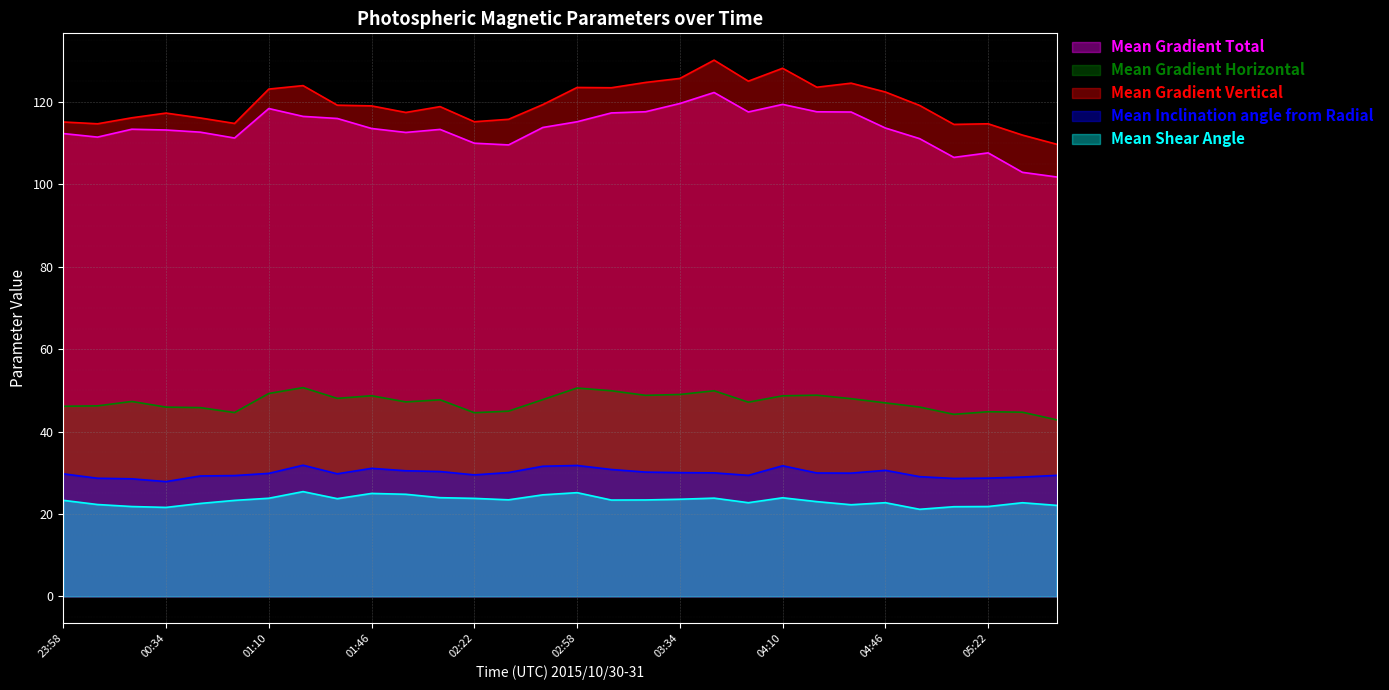

At which category does Mean Inclination angle from Radial reach its first local peak?

01:22